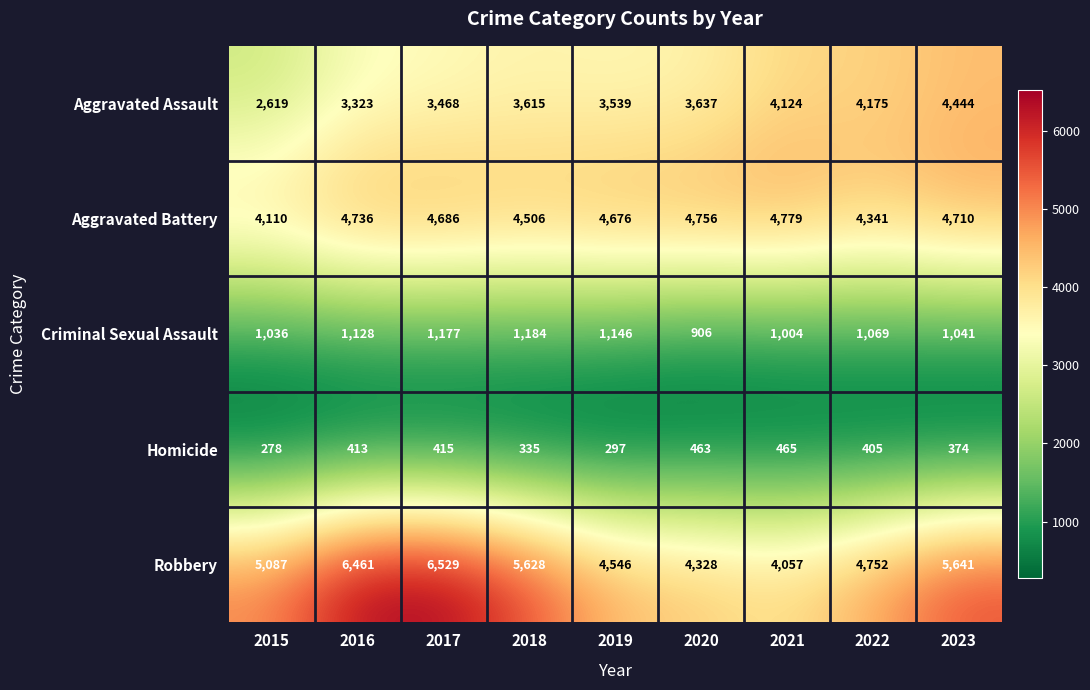

What is the total value across all series at 2018?

15268